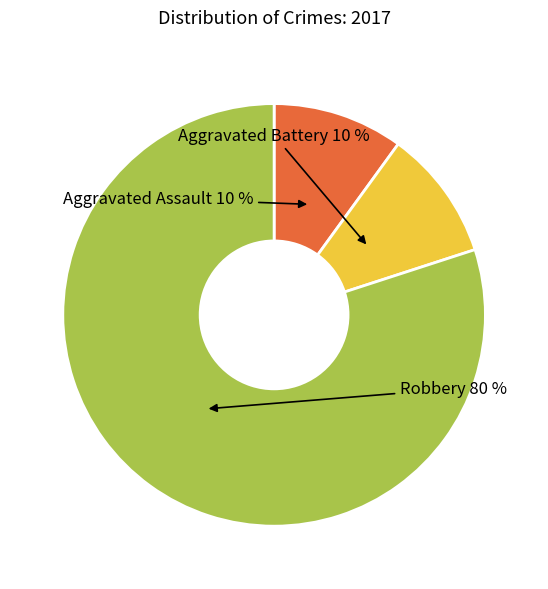

Which slice is the largest?

Robbery